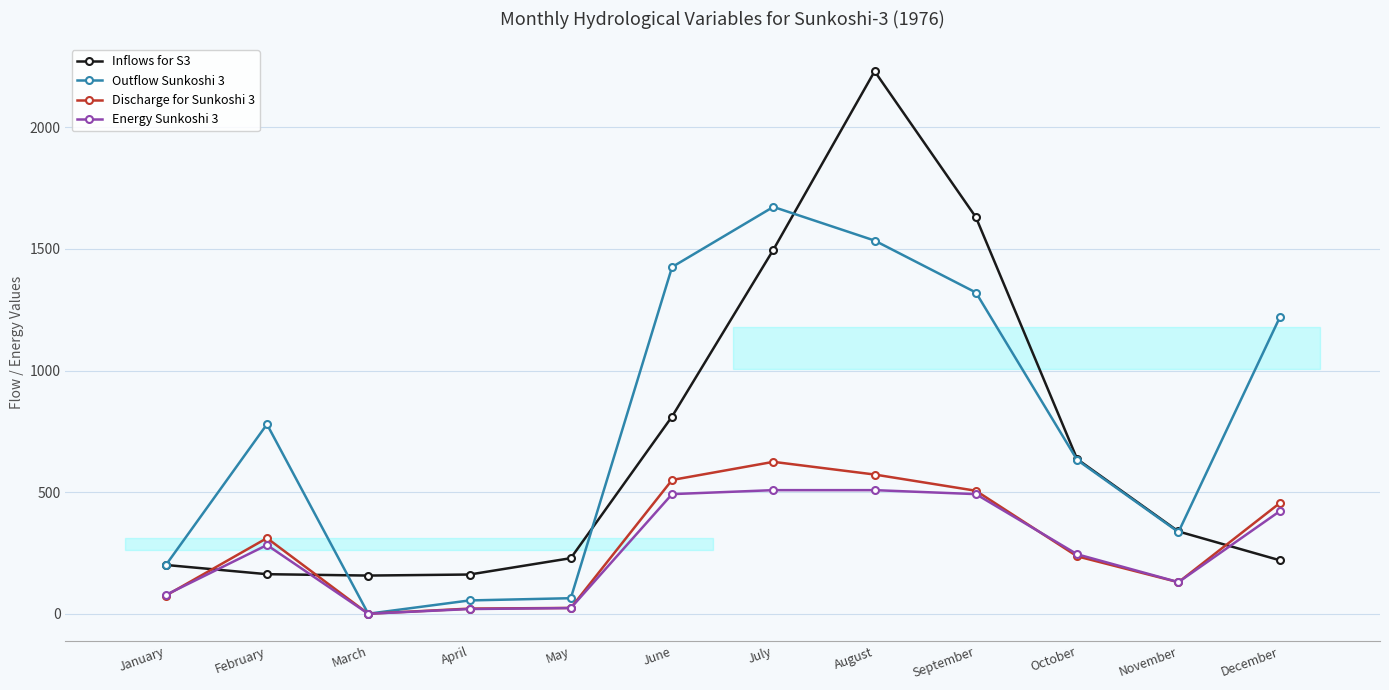

List the series in order of their peak value, lowest first.

Energy Sunkoshi 3, Discharge for Sunkoshi 3, Outflow Sunkoshi 3, Inflows for S3